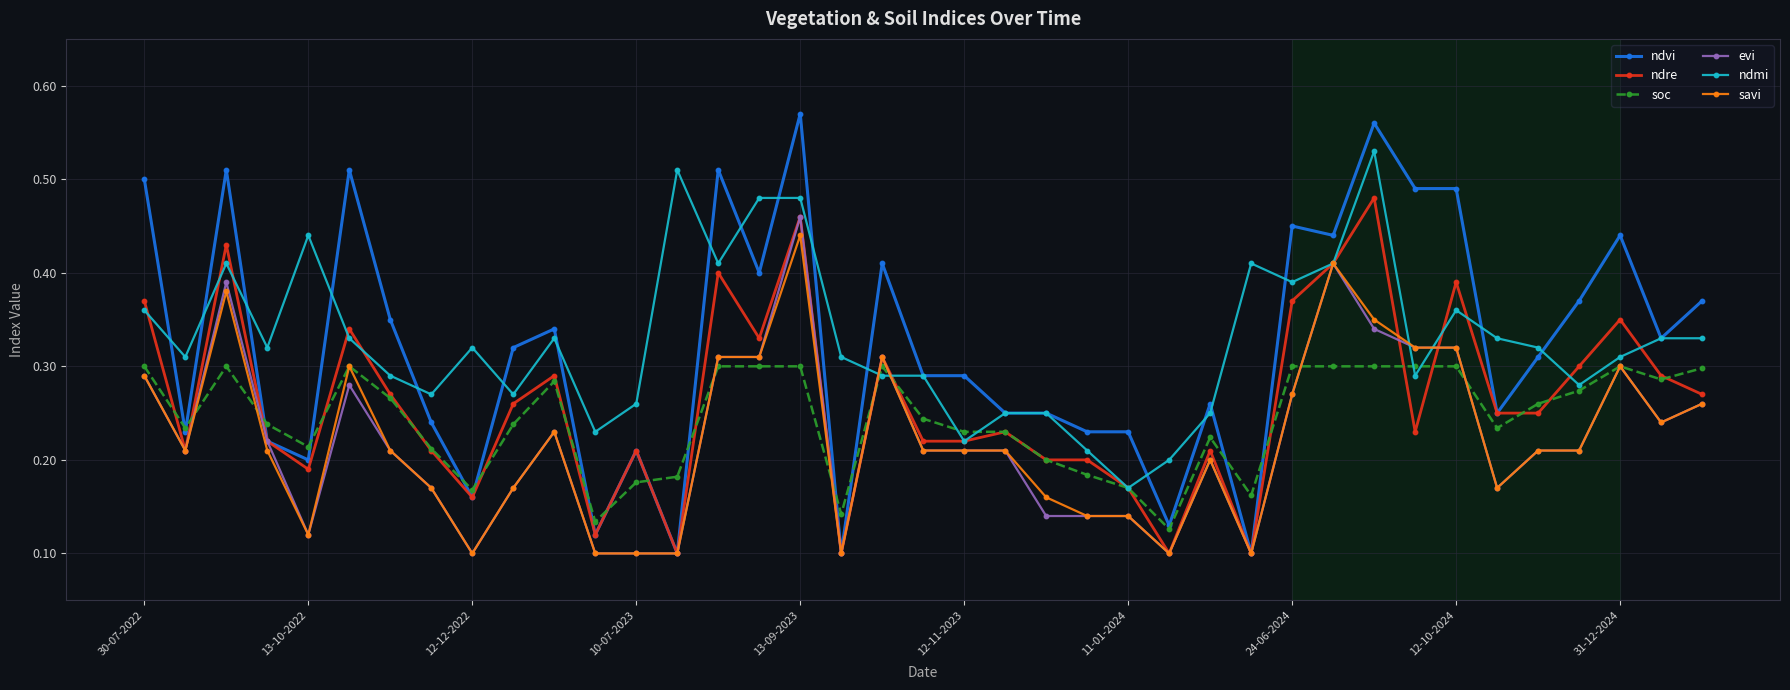

At how many categories does at least one series exceed 0?

39